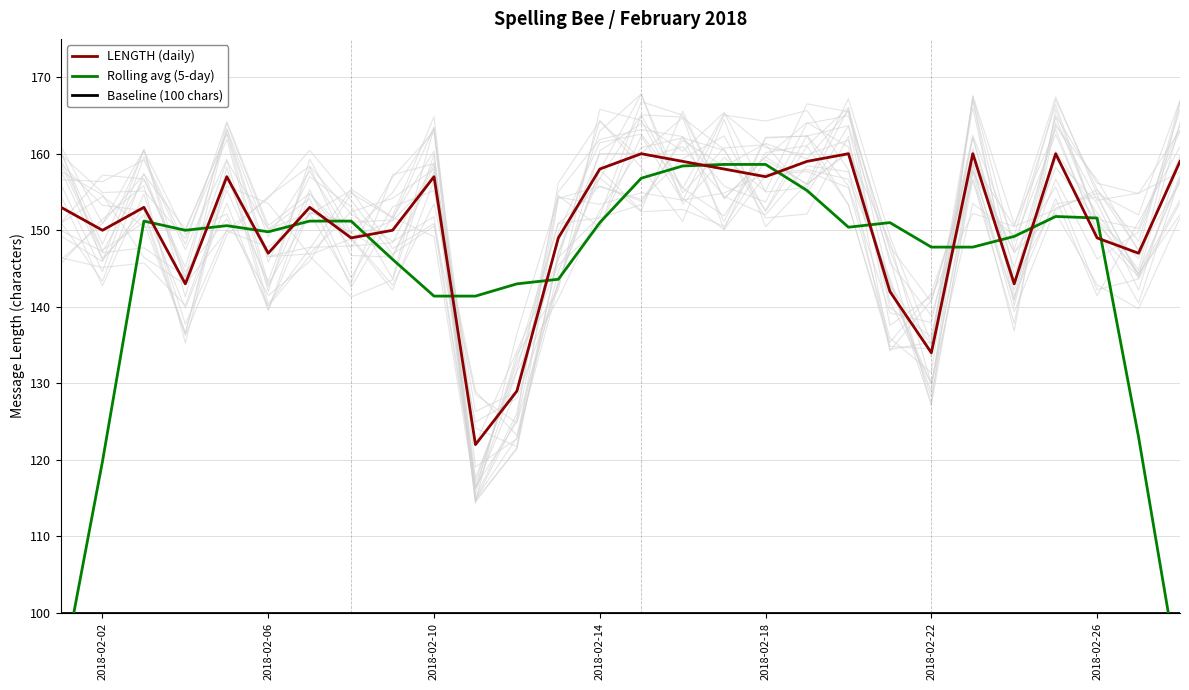

What is the lowest value of the LENGTH (daily) series?

122